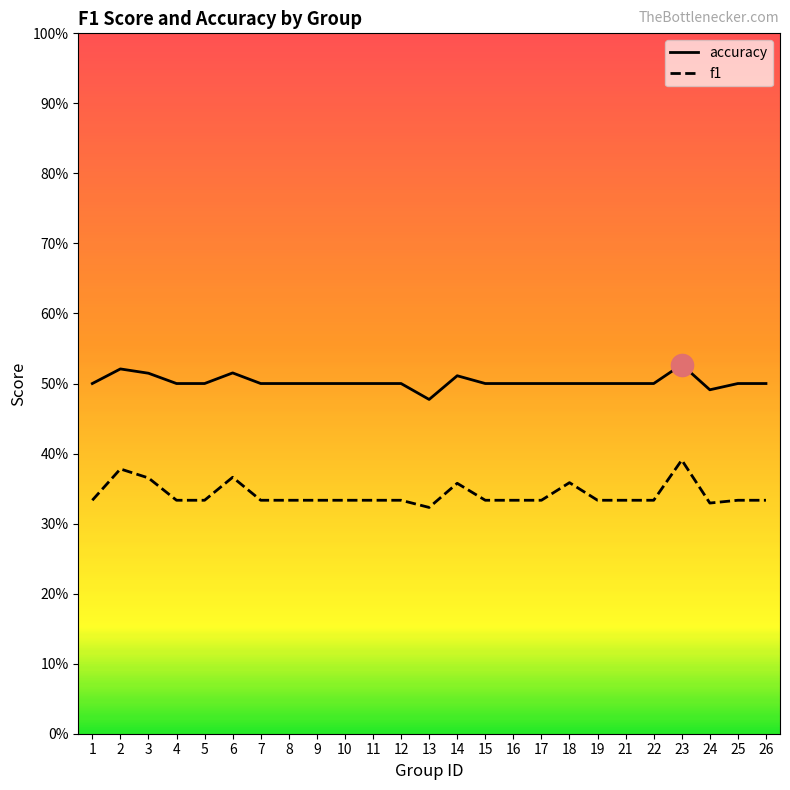

How many interior local valleys does the accuracy series have?

2